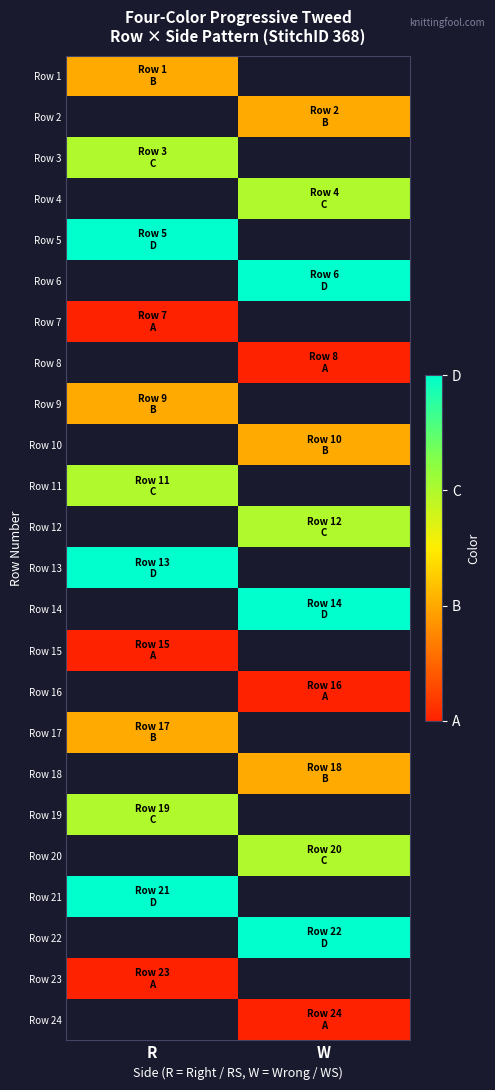

Count the number of data series in this chart.

24